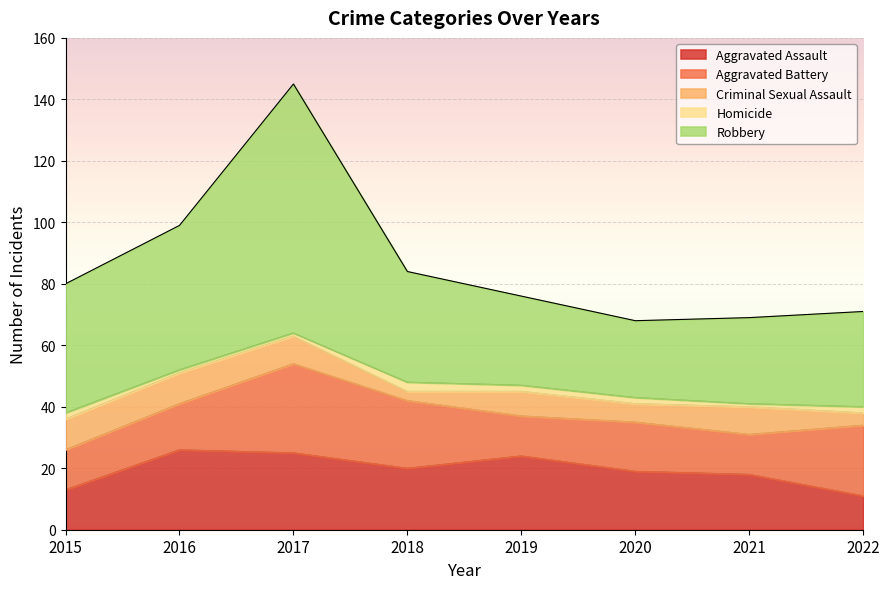

What is the value of the Homicide point at the 2nd from the left?

1